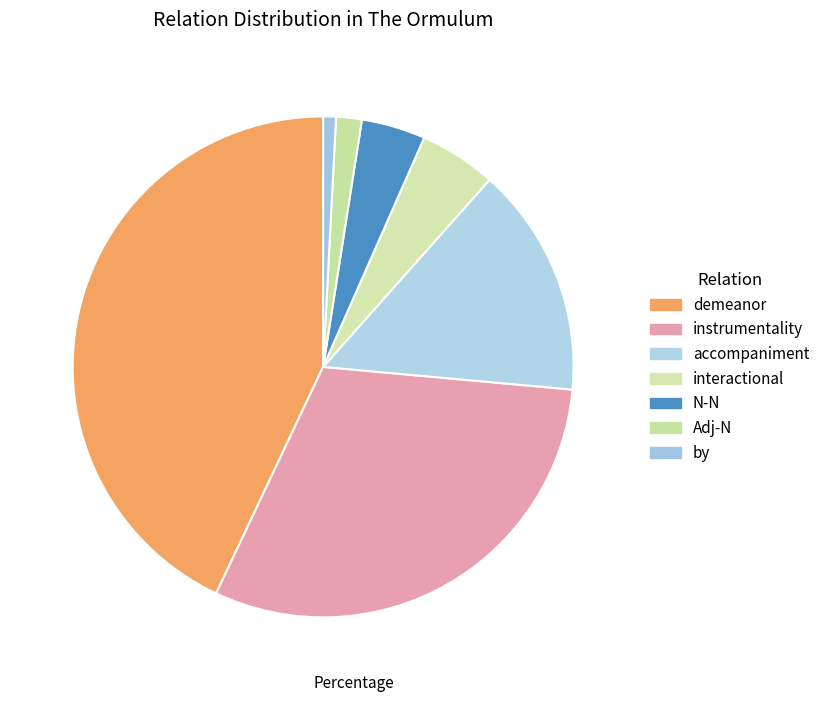

Do accompaniment and instrumentality together represent more than half of the pie?

No